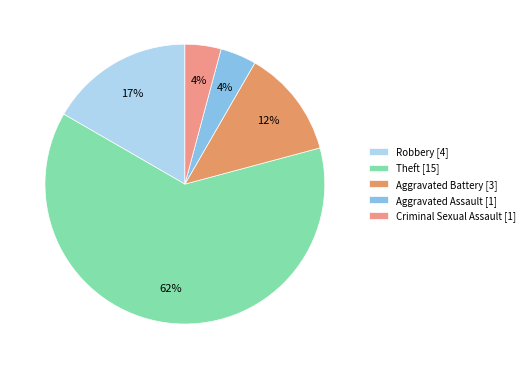

Which slice represents more than half of the pie?

Theft